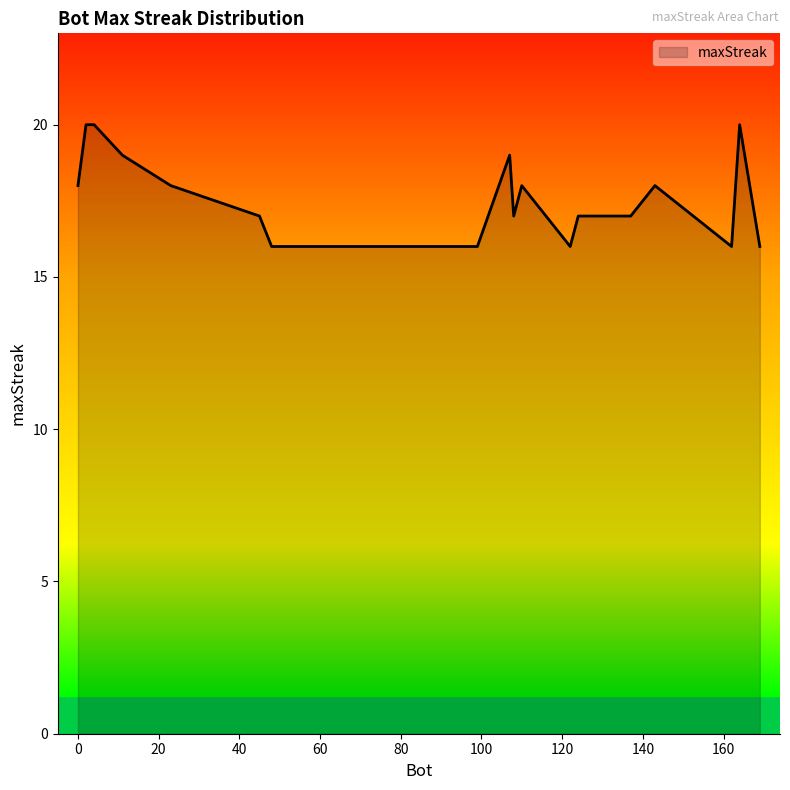

What is the minimum value shown in the chart?

16